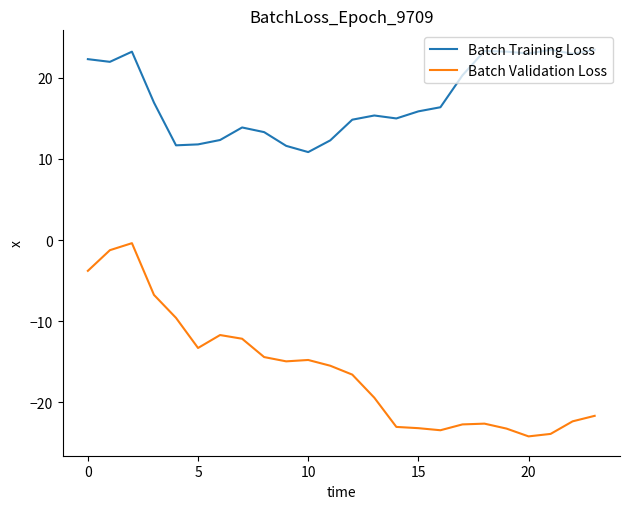

What is the minimum value for Batch Training Loss?

10.8